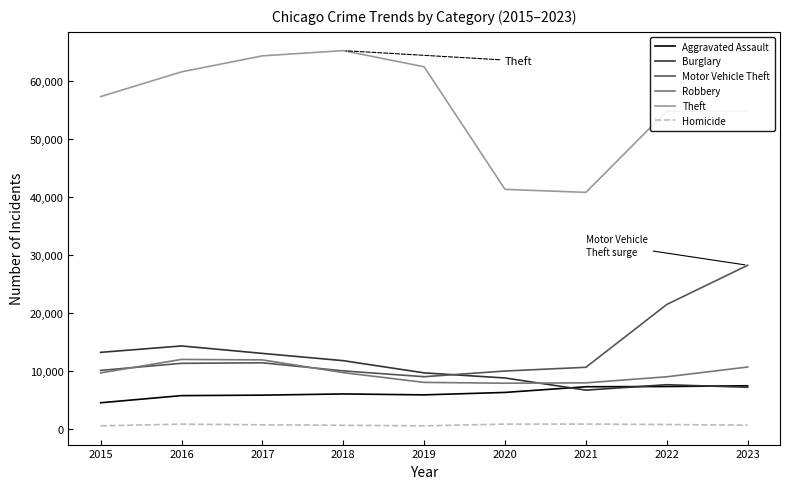

What is the maximum value shown in the chart?

65287